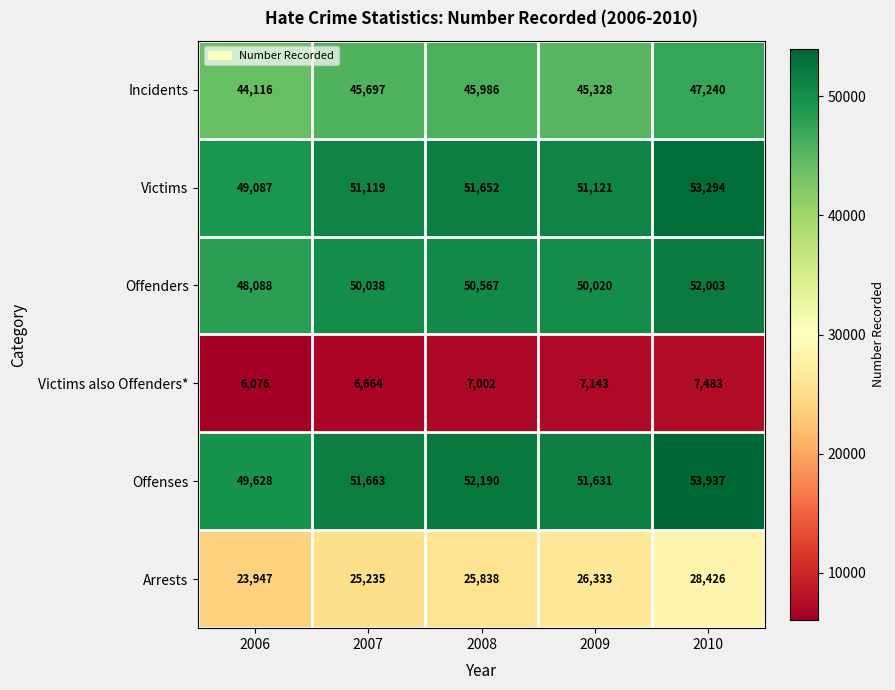

Which series has the widest spread of values?

Arrests